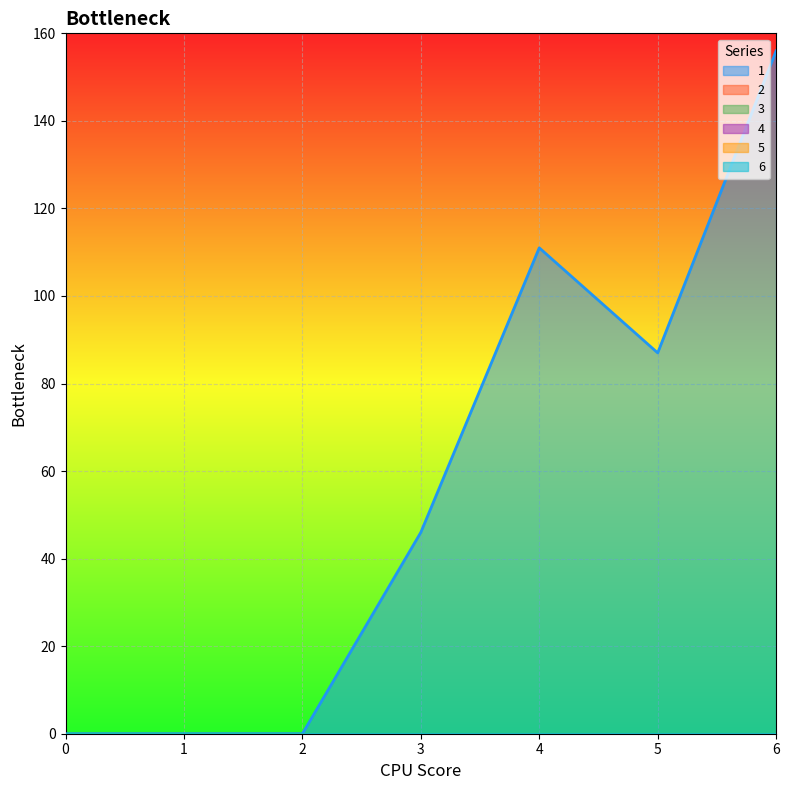

Between 0 and 2, which series saw the biggest shift?

1